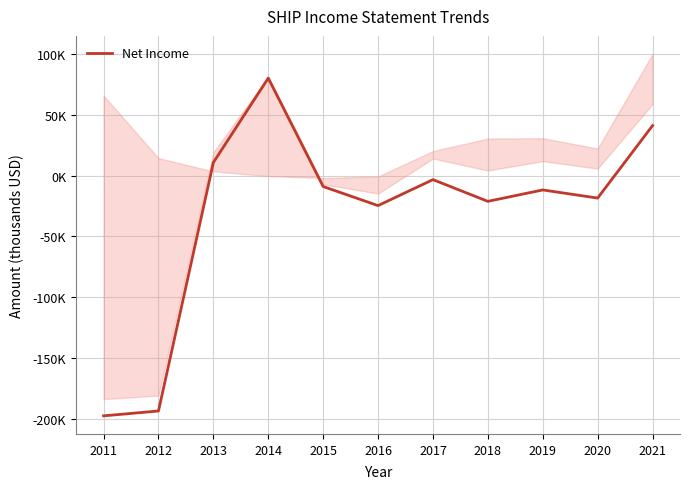

Is it true that the value at 2018 is -21100?

True